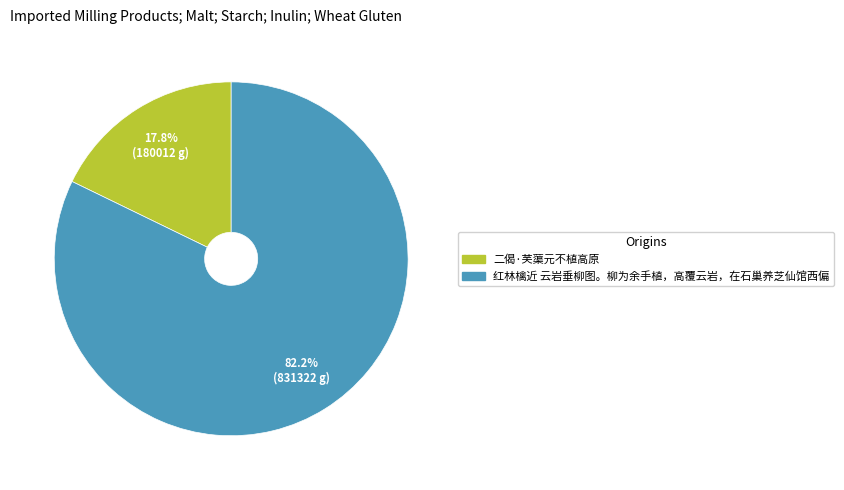

Is the sum of 红林檎近 云岩垂柳图。柳为余手植，高覆云岩，在石巢养芝仙馆西偏 and 二偈·芙蕖元不植高原 greater than half?

Yes